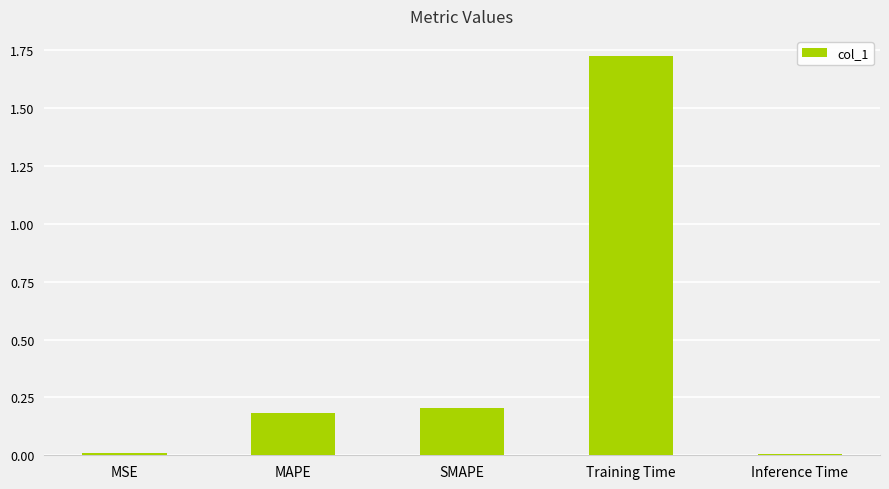

What is the sum of the values at MSE and MAPE?

0.2